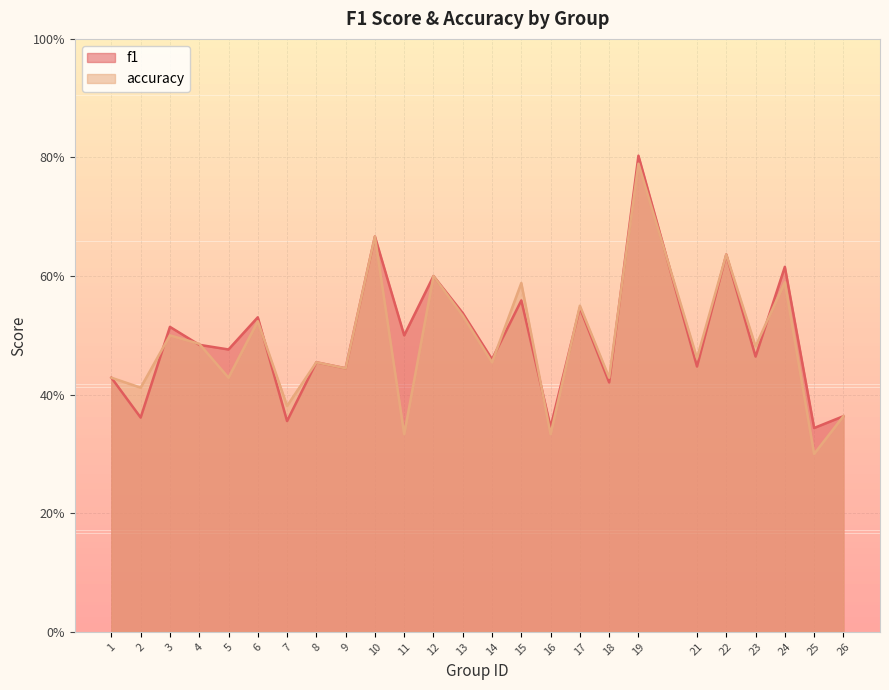

What is the average value of the accuracy series?

0.5